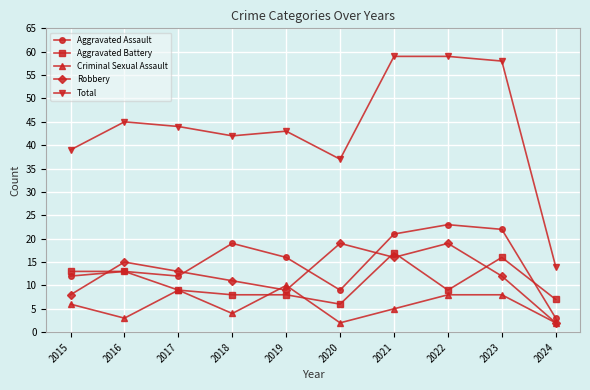

Is the value of Criminal Sexual Assault at 2018 greater than the value of Robbery at 2021?

No